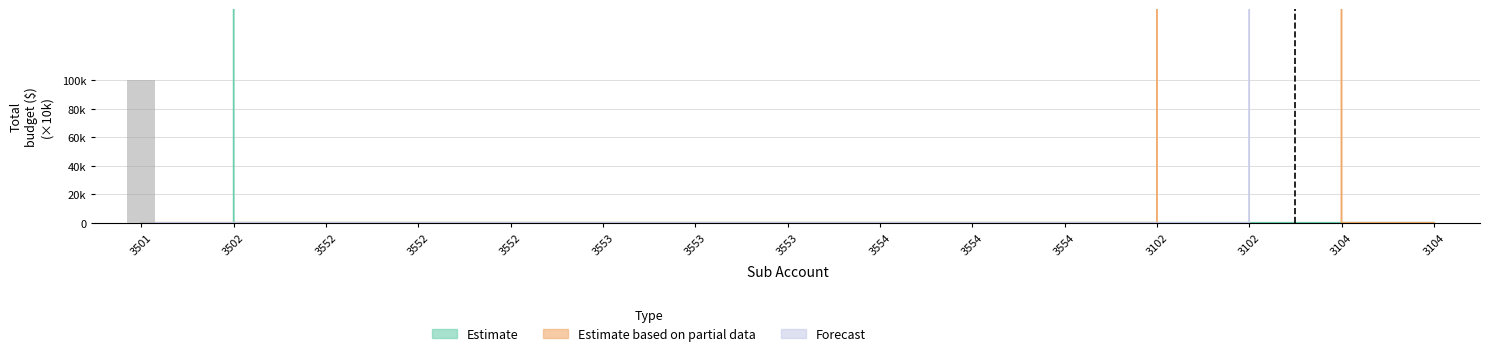

Is the value of Estimate at 3104 greater than the value of Estimate based on partial data at 3501?

No